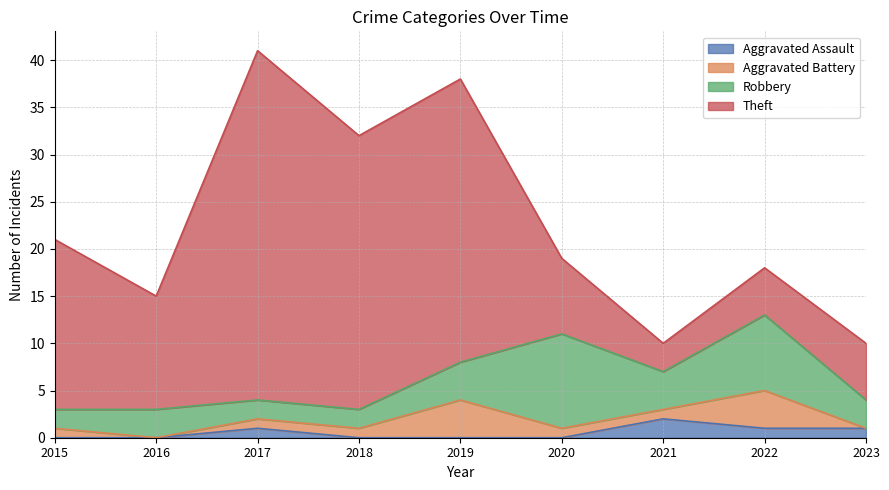

What is the average value of the Robbery series?

4